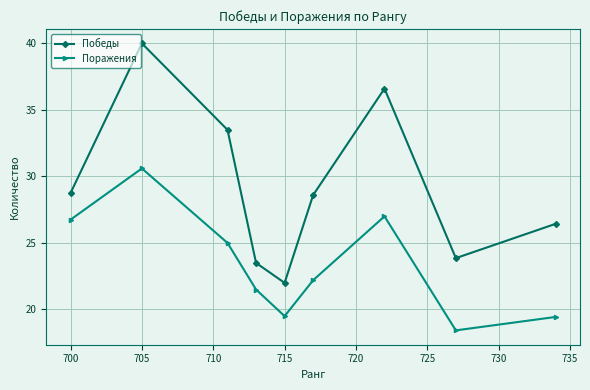

What is the lowest value of the Поражения series?

18.4